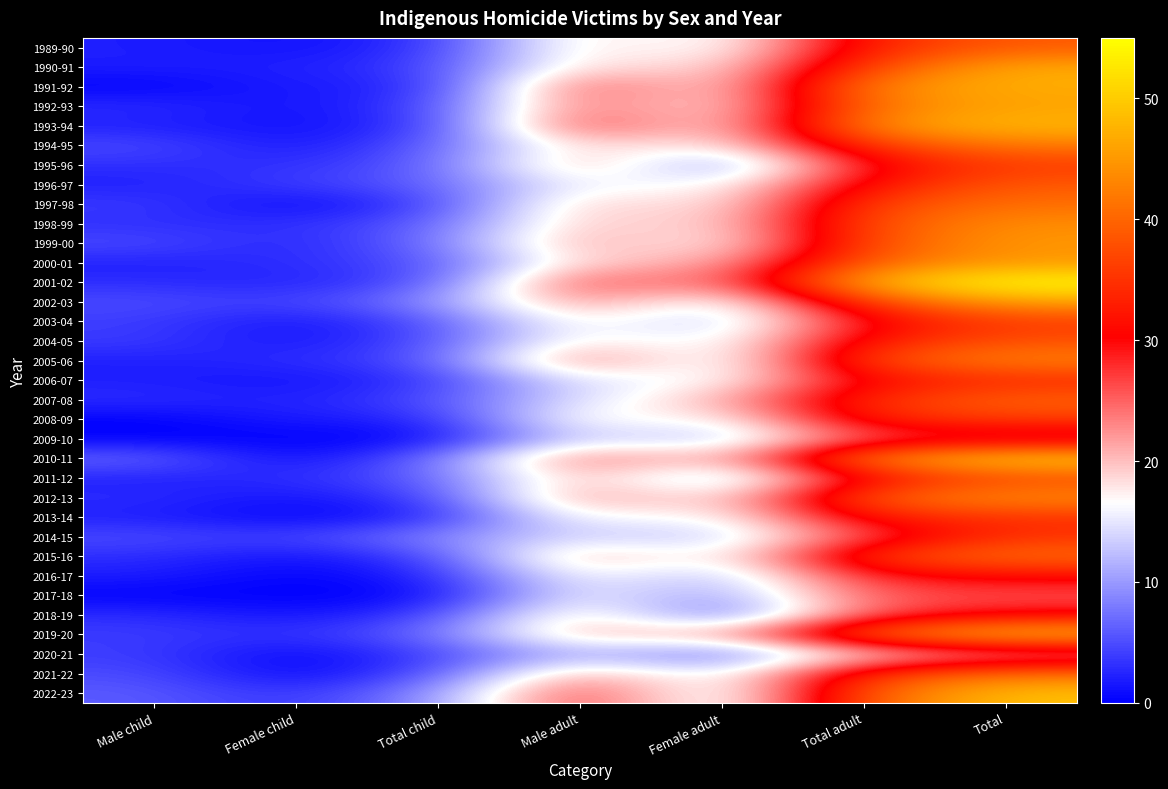

How many categories are shown in the chart?

7